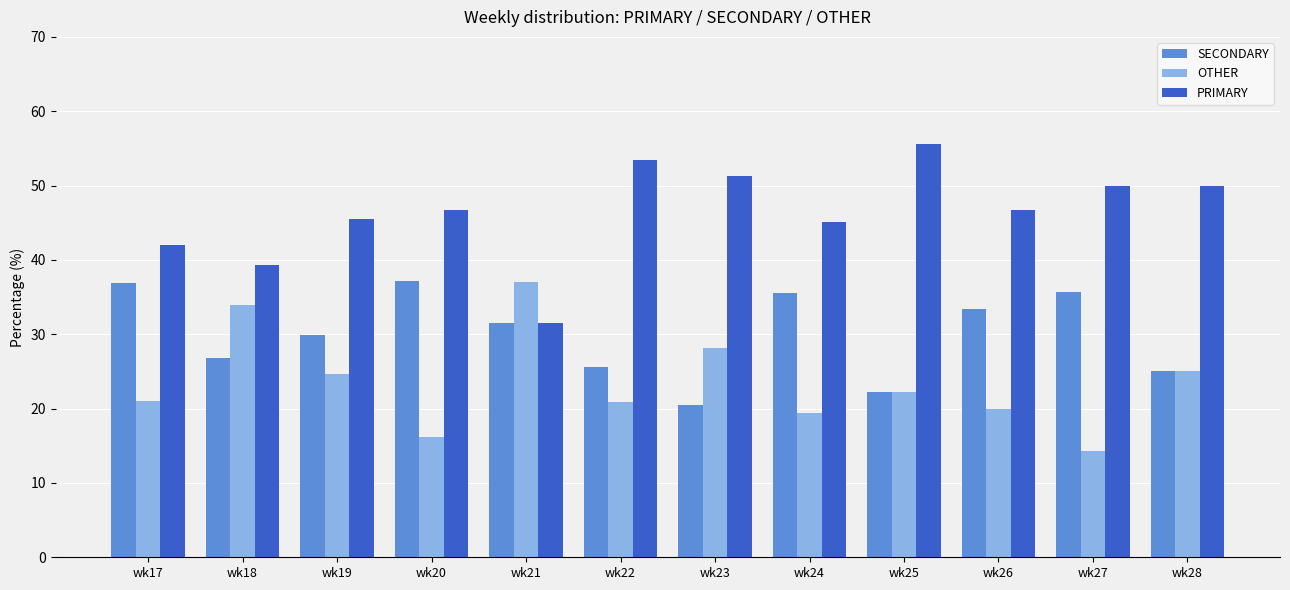

What is the smallest value displayed?

14.3